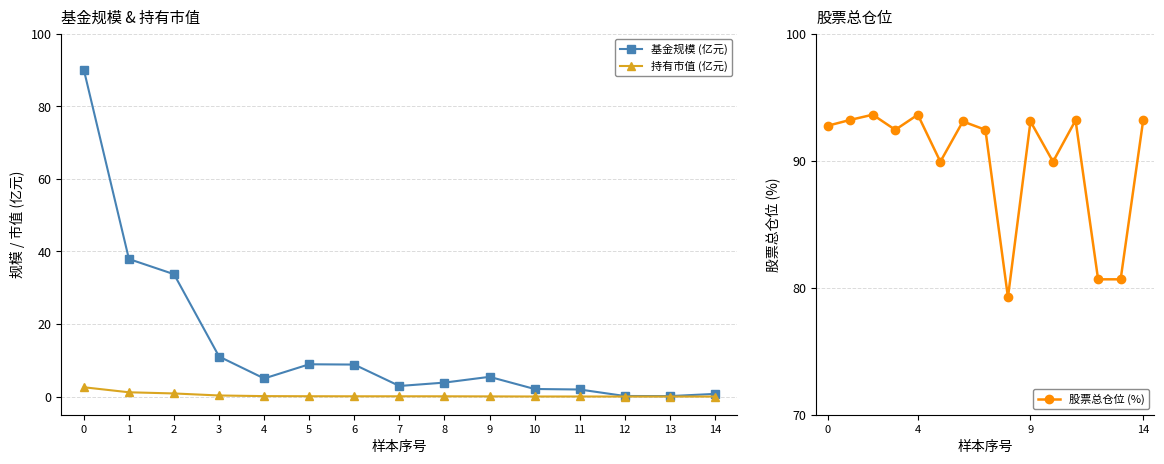

Is it true that 持有市值 (亿元) equals 0.1 at 4?

True